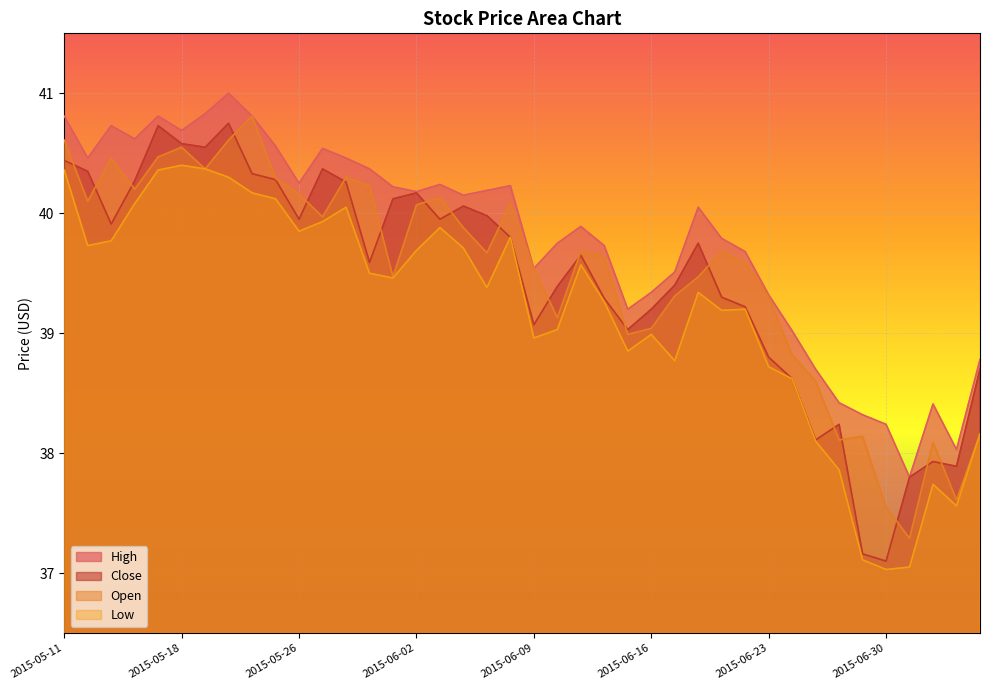

What is the label of the 31st point from the right?

2015-05-22